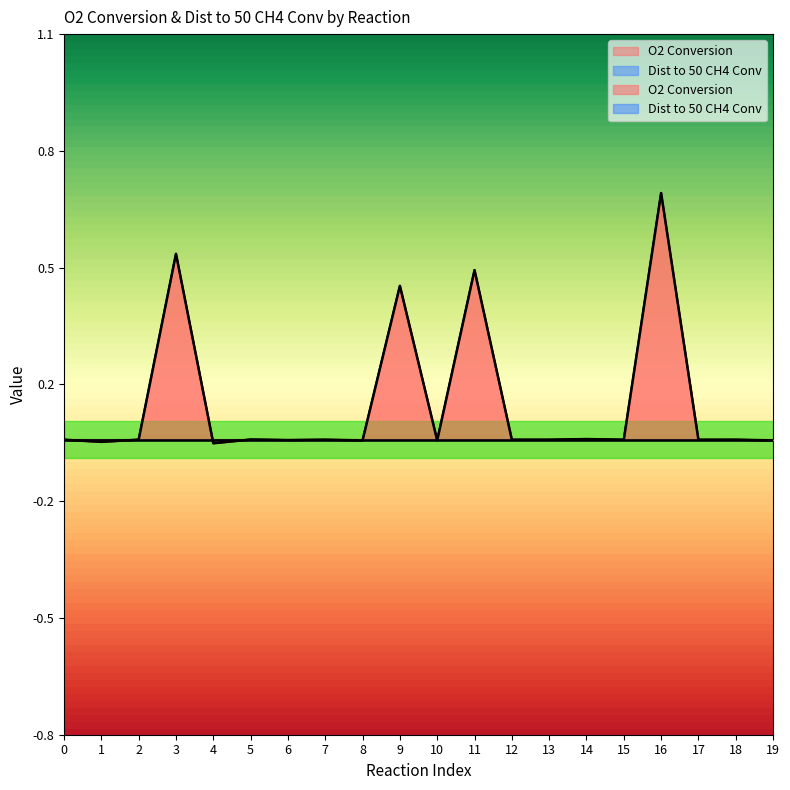

Is it true that the value at 17 is -0.0?

True